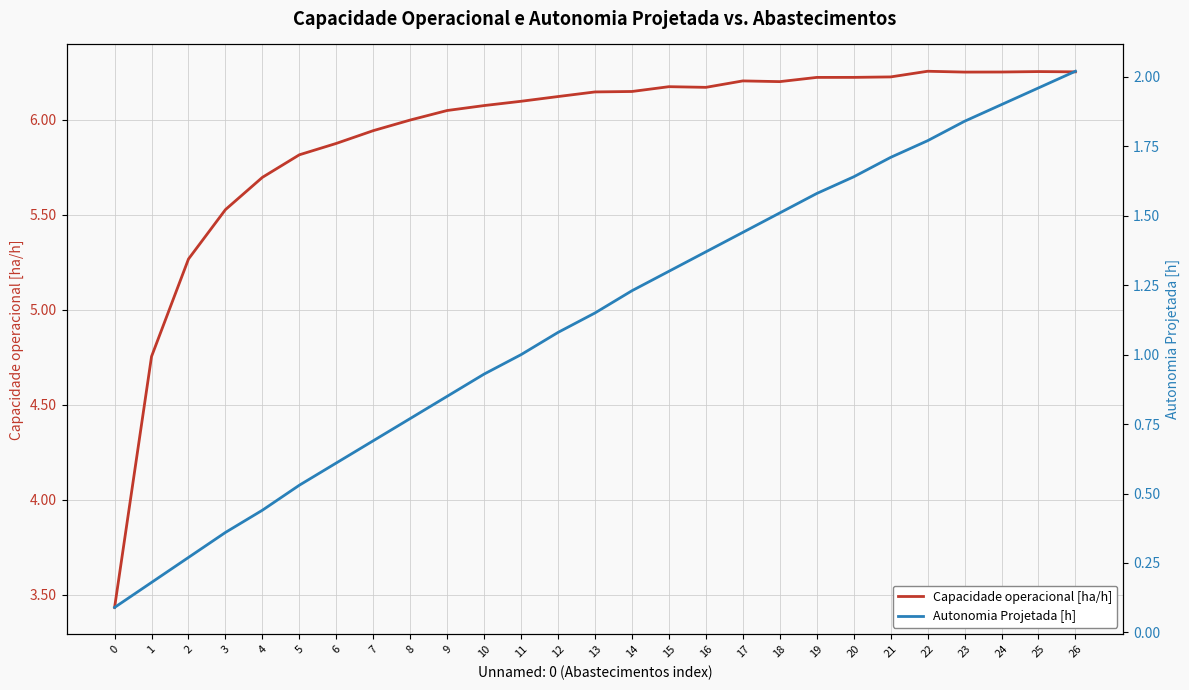

Reading left to right, extract all data points from this chart.

Capacidade operacional [ha/h]: 0=3.4	1=4.8	2=5.3	3=5.5	4=5.7	5=5.8	6=5.9	7=5.9	8=6.0	9=6.0	10=6.1	11=6.1	12=6.1	13=6.1	14=6.1	15=6.2	16=6.2	17=6.2	18=6.2	19=6.2	20=6.2	21=6.2	22=6.3	23=6.3	24=6.3	25=6.3	26=6.3
Autonomia Projetada [h]: 0=0.1	1=0.2	2=0.3	3=0.4	4=0.4	5=0.5	6=0.6	7=0.7	8=0.8	9=0.8	10=0.9	11=1.0	12=1.1	13=1.1	14=1.2	15=1.3	16=1.4	17=1.4	18=1.5	19=1.6	20=1.6	21=1.7	22=1.8	23=1.8	24=1.9	25=2.0	26=2.0